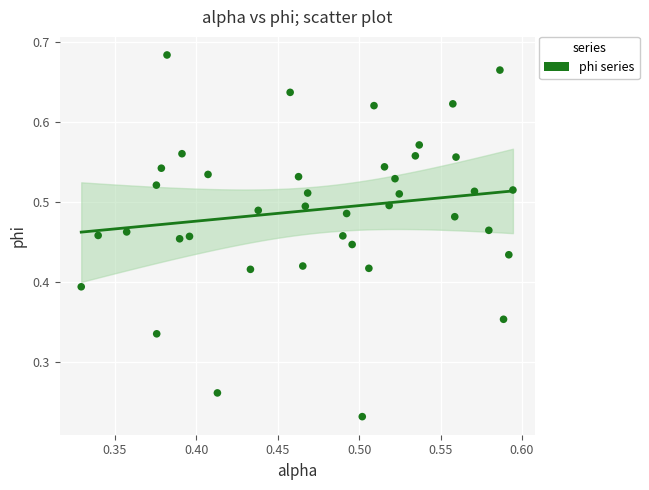

How many data points are displayed?

40